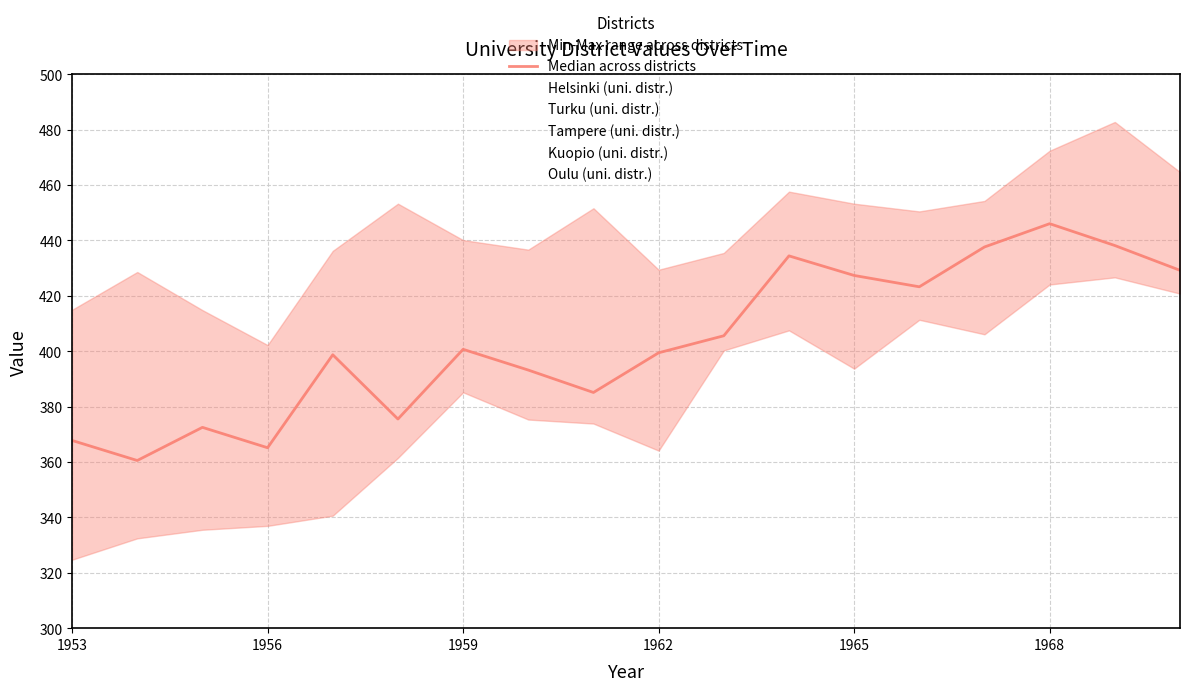

Which series has the largest range (max minus min)?

Oulu (uni. distr.)